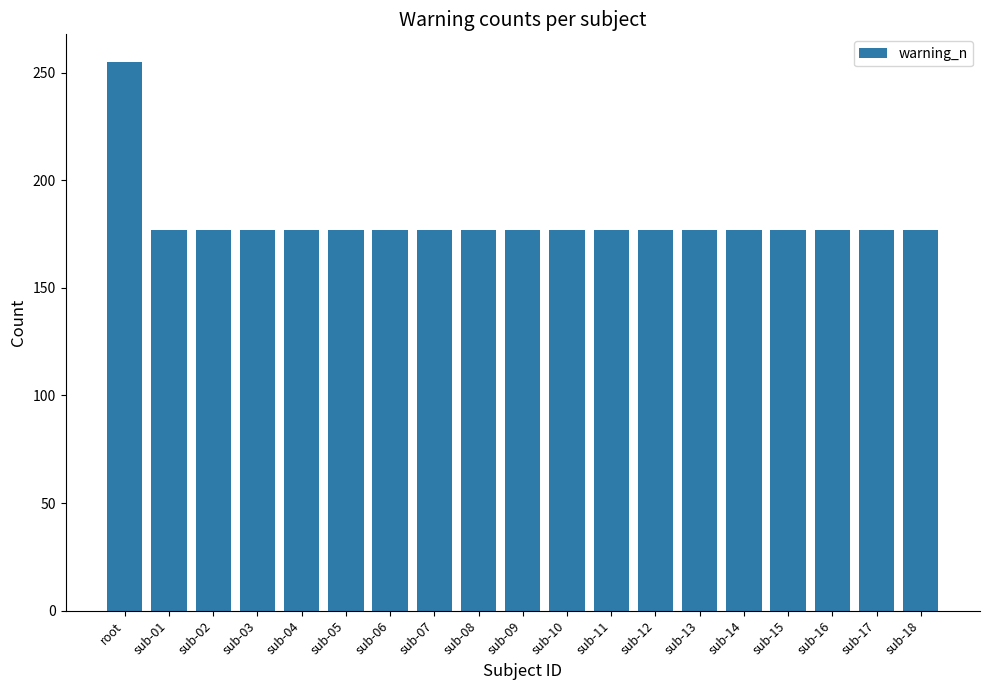

How many bars are there in total?

19